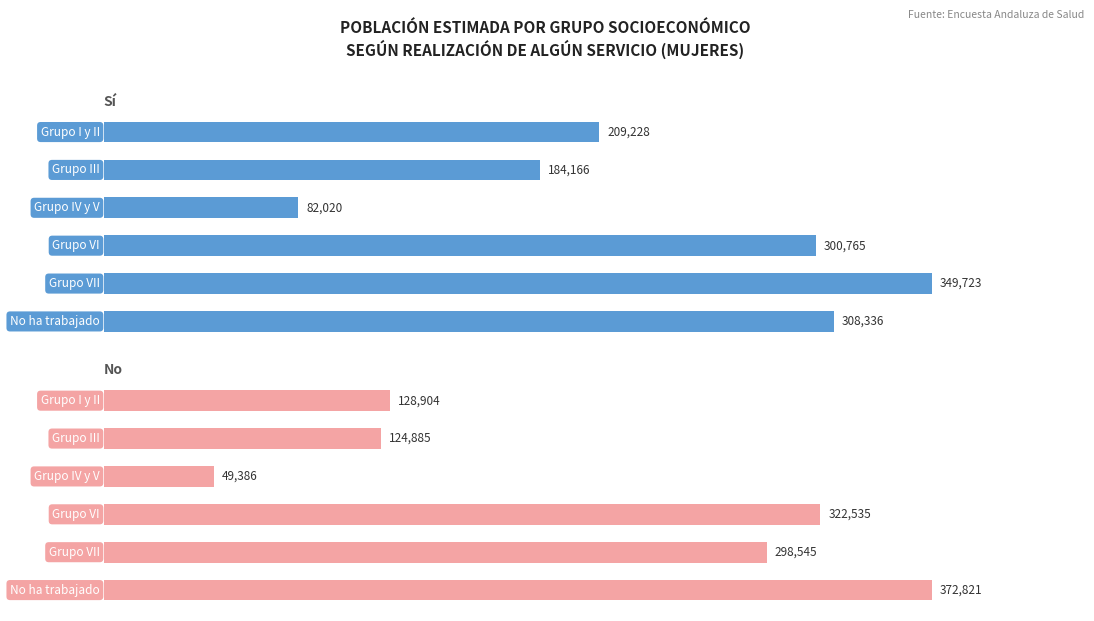

What is the value of the No bar at the 1st from the left?

128904